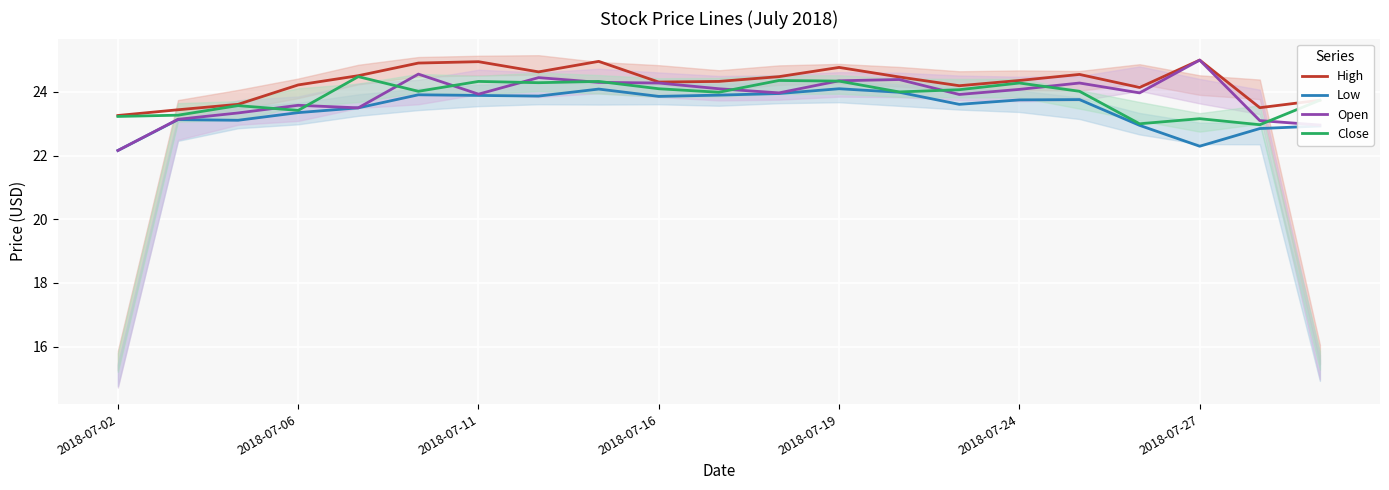

What is the highest value of the Open series?

25.0